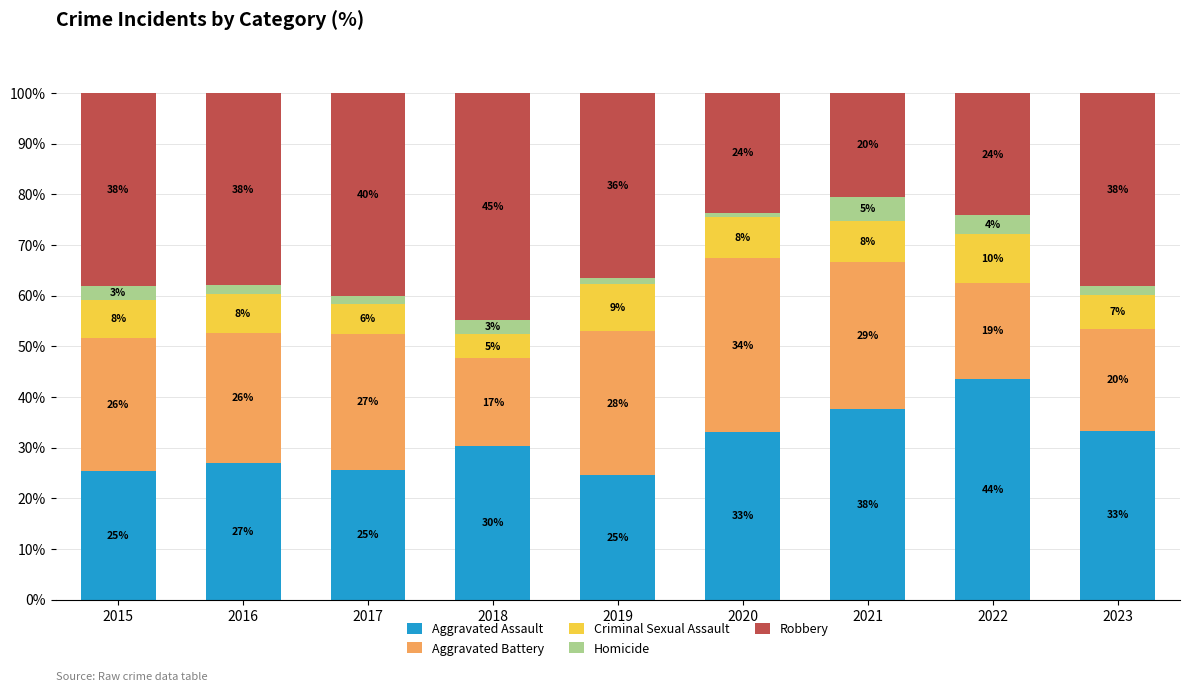

What are all the series names shown in the legend?

Aggravated Assault, Aggravated Battery, Criminal Sexual Assault, Homicide, Robbery